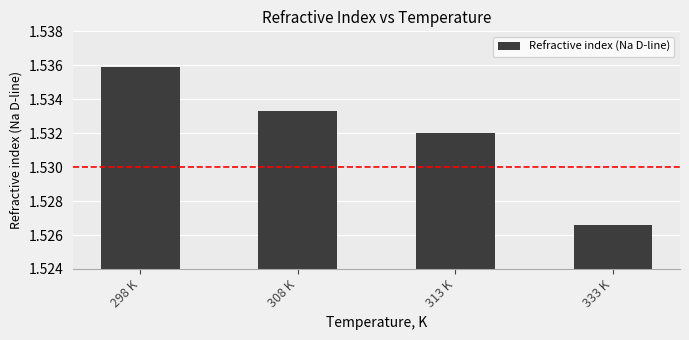

What is the ratio of the value at 313 K to the value at 333 K?

1.0